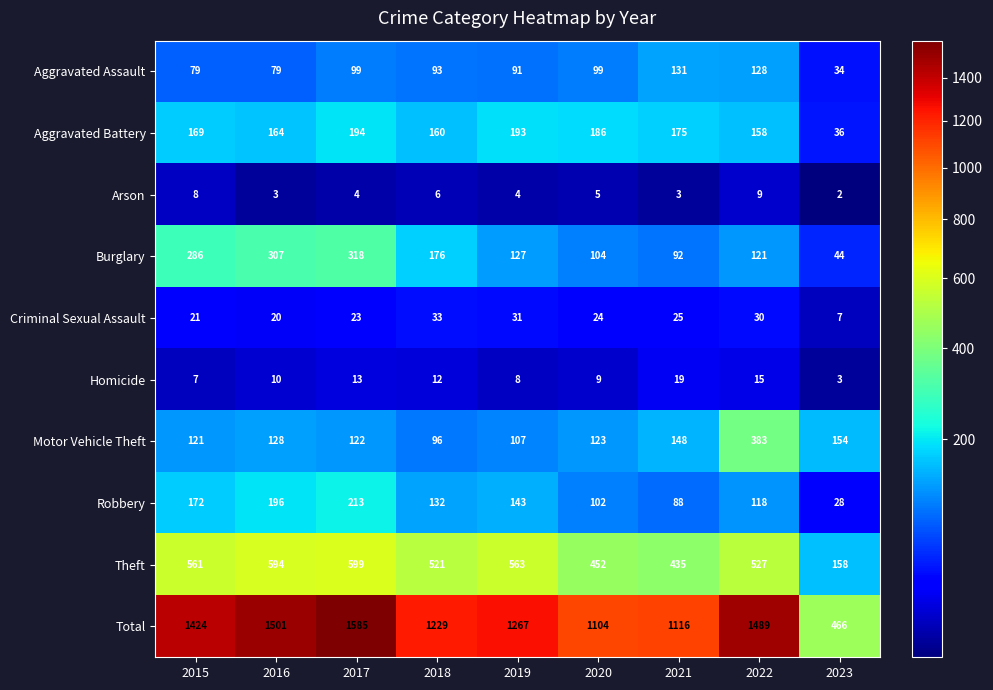

At how many categories does at least one series exceed 158?

9